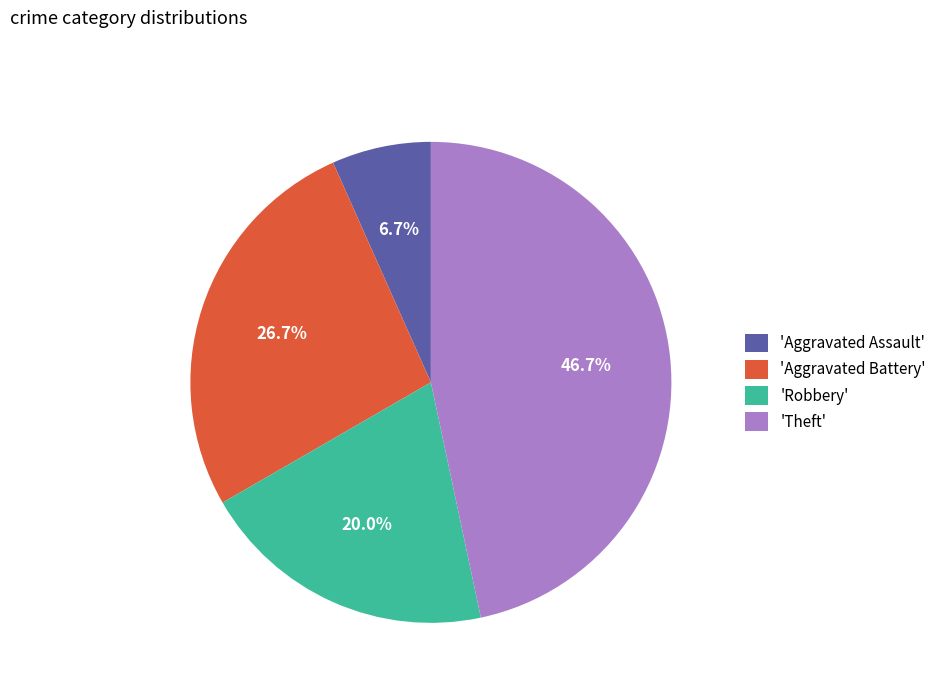

What percentage do 'Aggravated Battery' and 'Theft' together represent?

73.3%